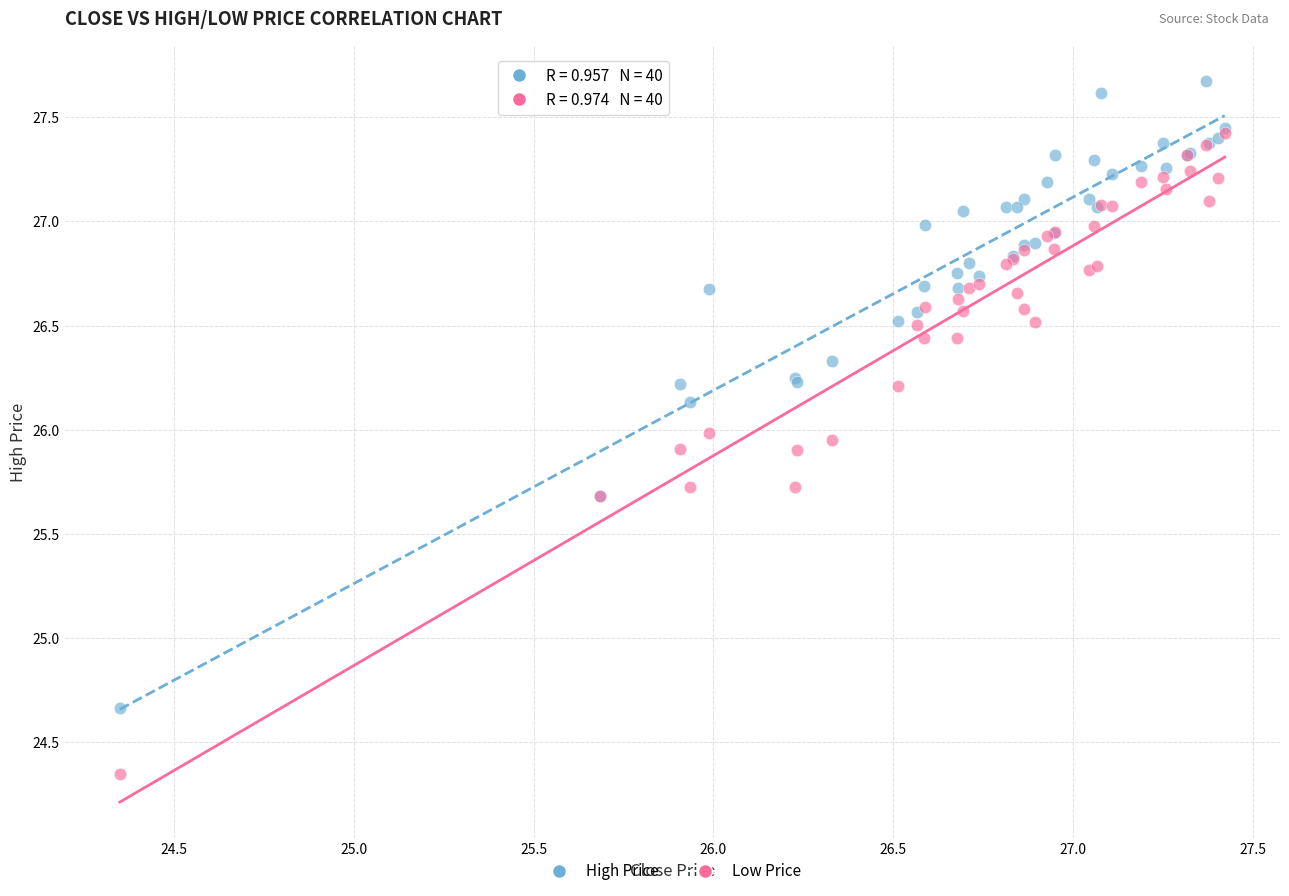

Which series reaches the minimum Y coordinate?

Low Price